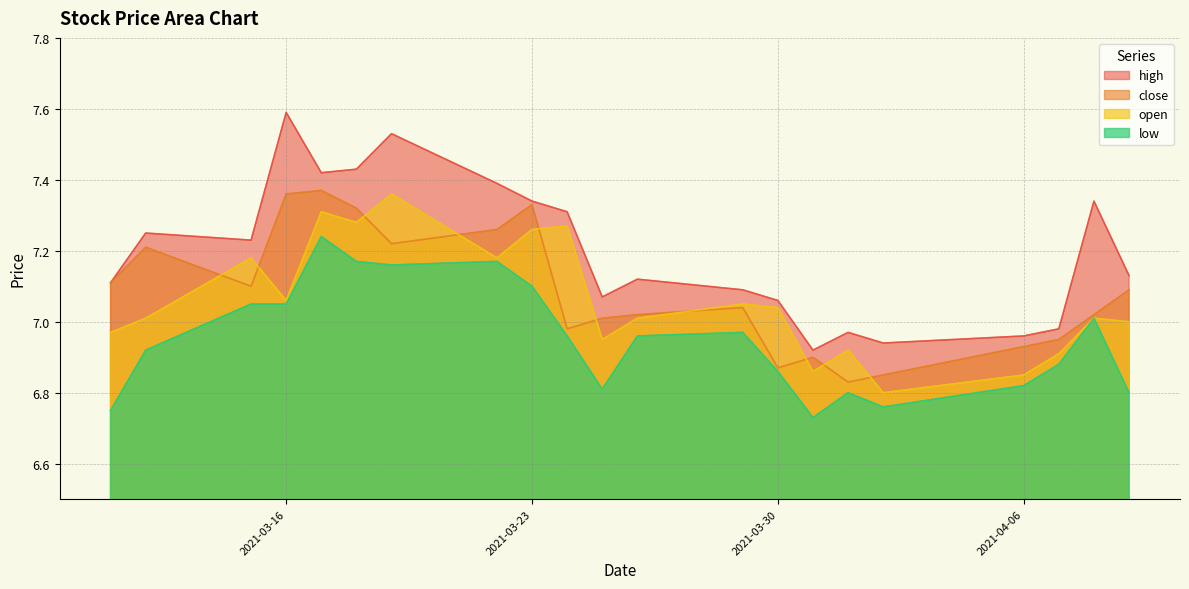

Where is the first local maximum for close?

2021-03-12